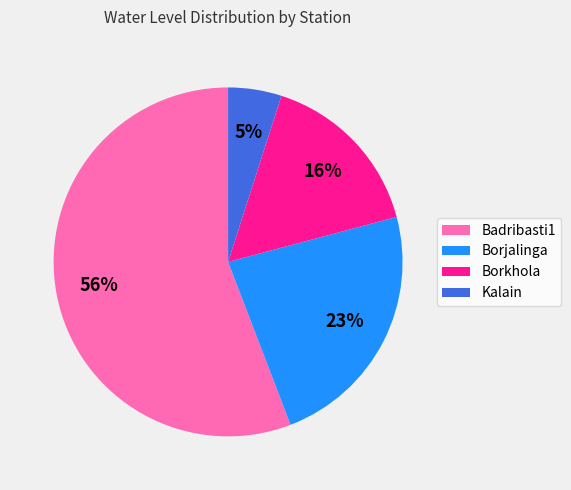

To the nearest percent, what is the difference between the Kalain and Borkhola slice percentages?

11%